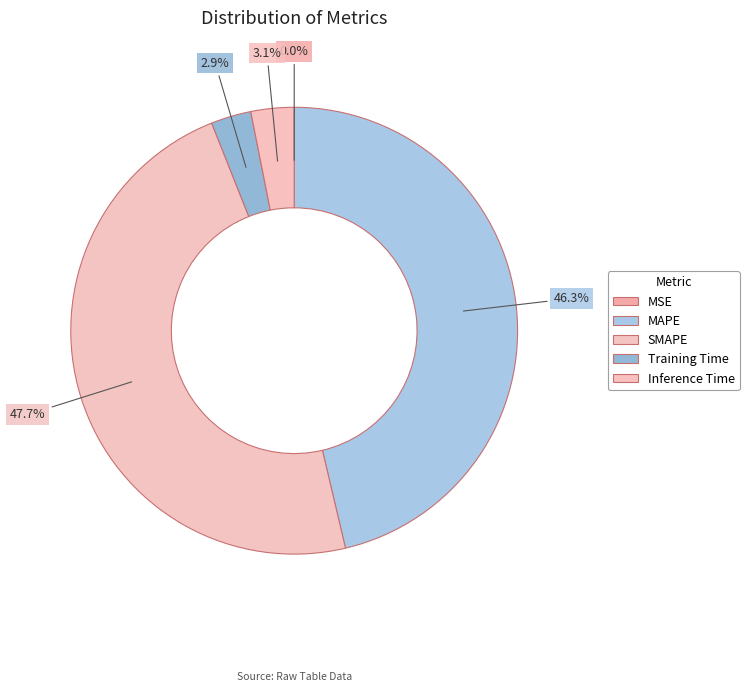

To the nearest percent, what is the average slice percentage?

20%